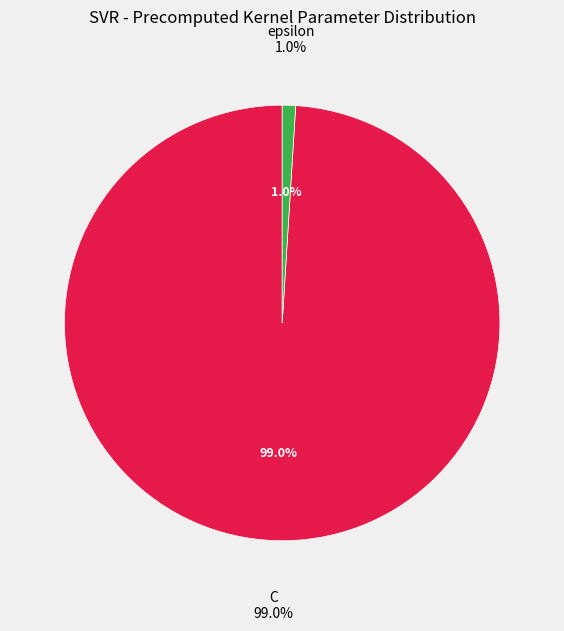

Rank the categories by value from lowest to highest.

epsilon, C